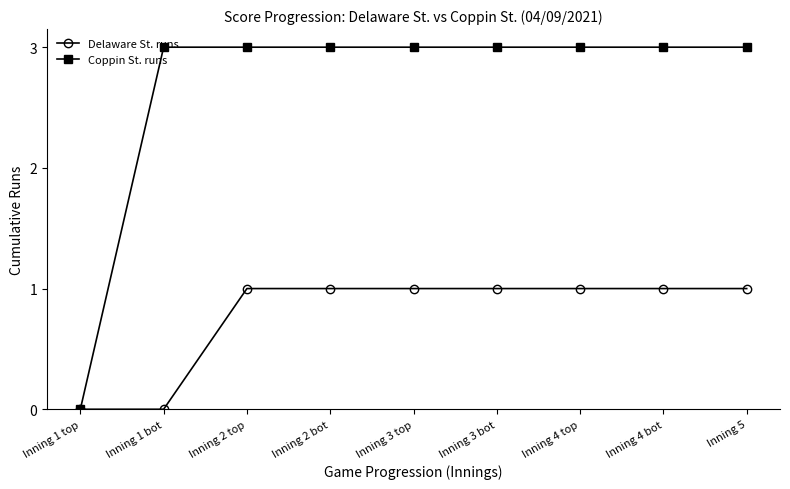

Does the chart display data point markers on the line(s)?

Yes